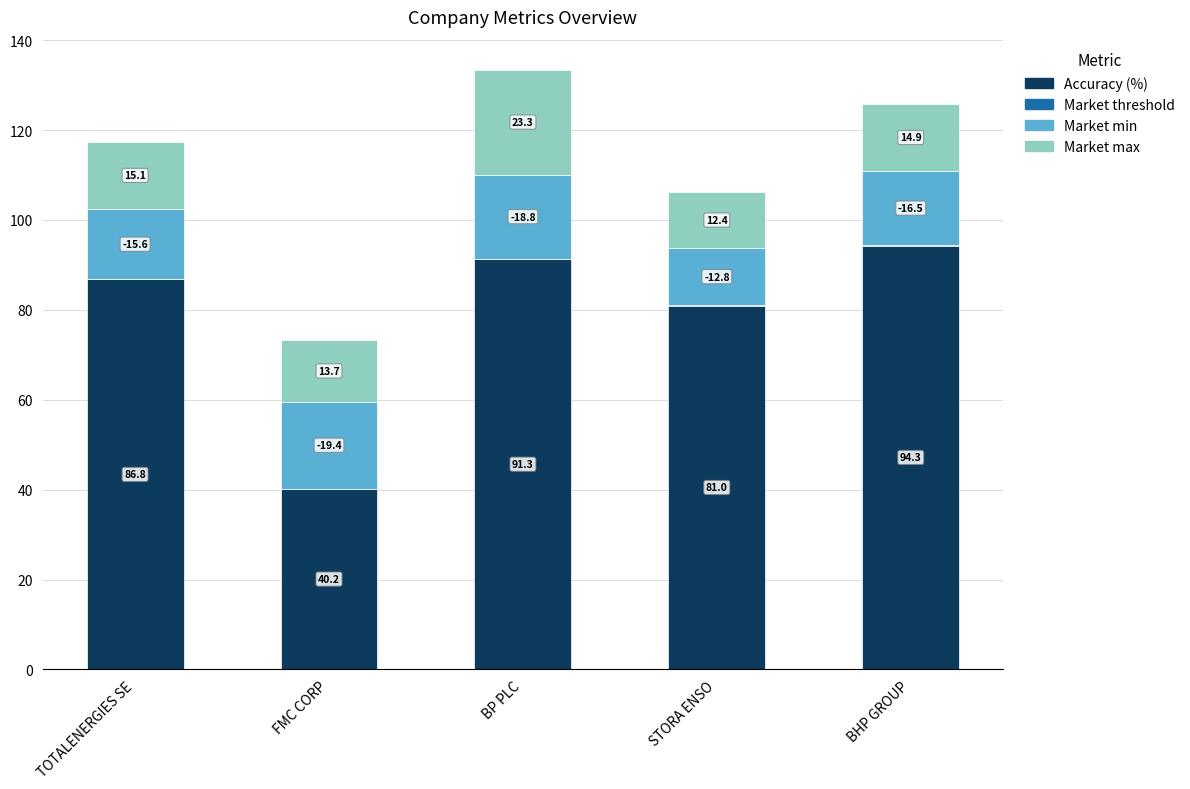

At which label does Accuracy (%) reach its peak?

BHP GROUP